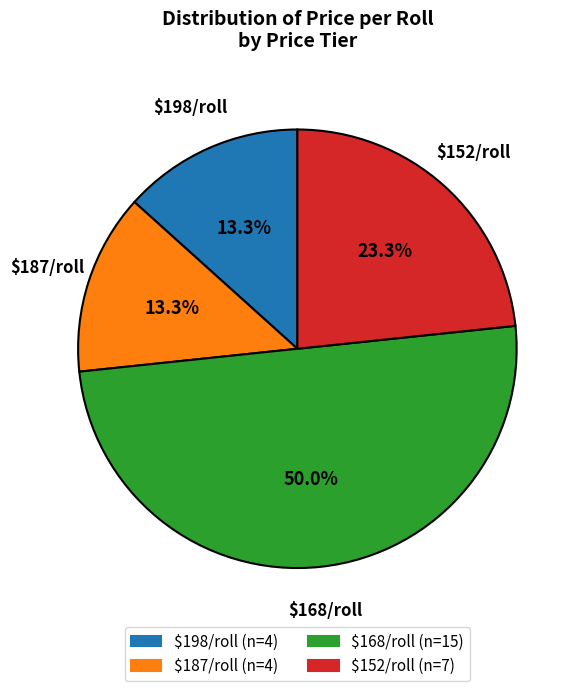

How many slices are in this pie chart?

4